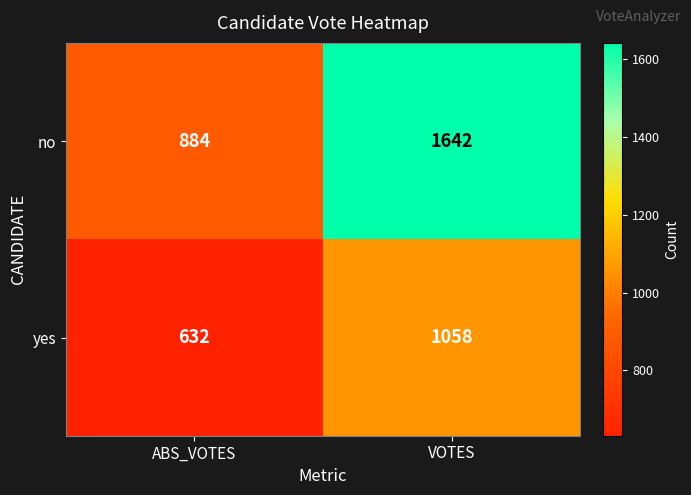

Reading left to right, transcribe all the data shown in this chart.

no: 884	1642
yes: 632	1058